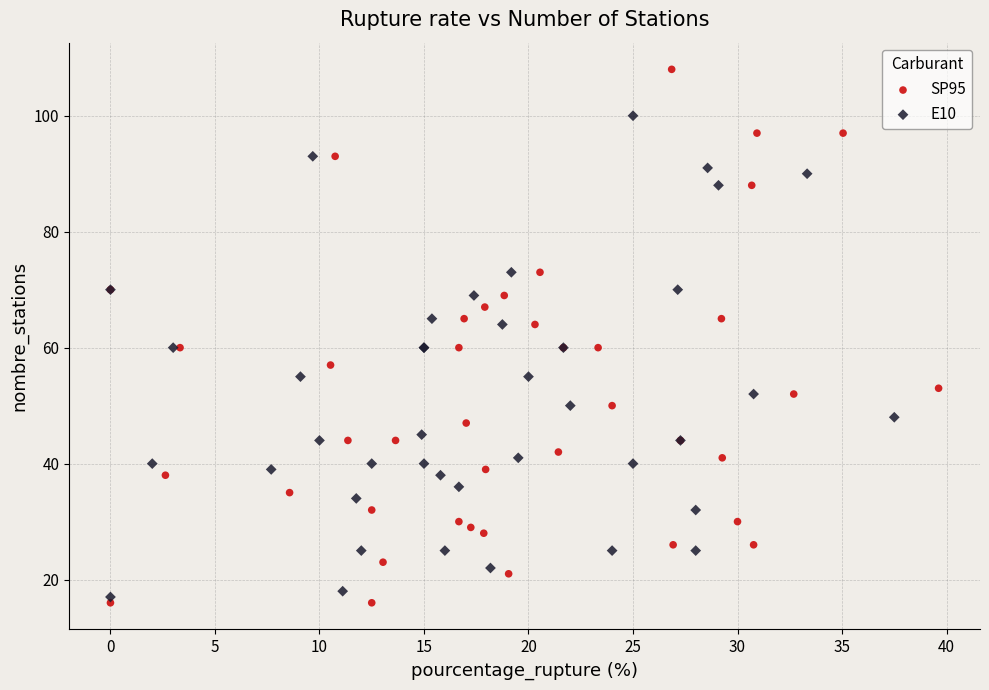

Which series contains the lowest Y value?

SP95